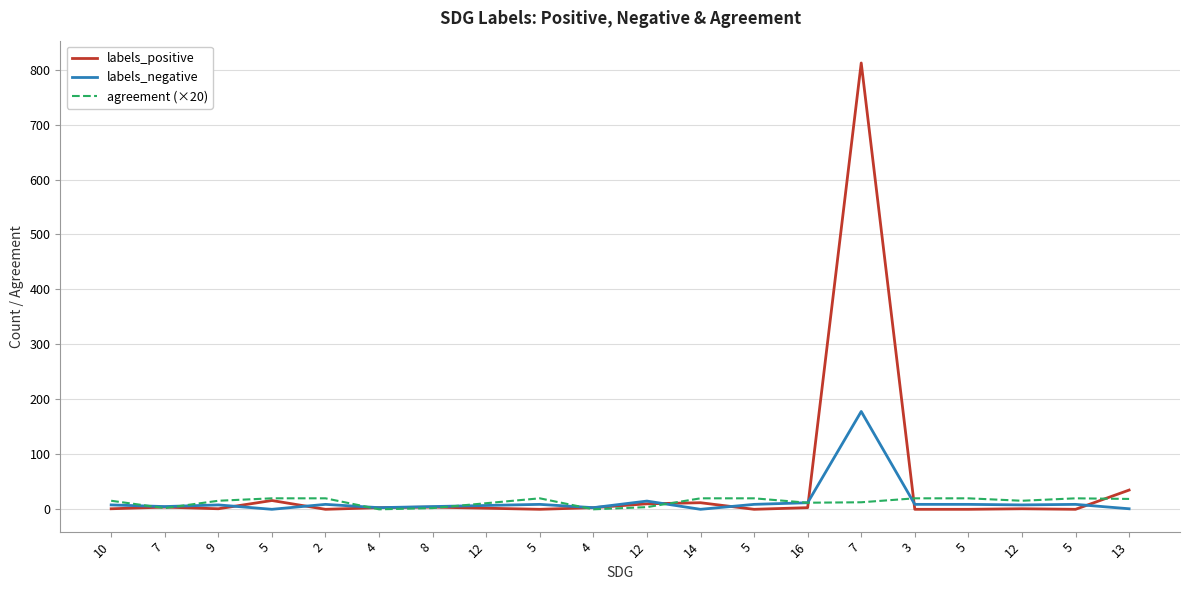

Where is labels_positive nearest to the value 406?

13